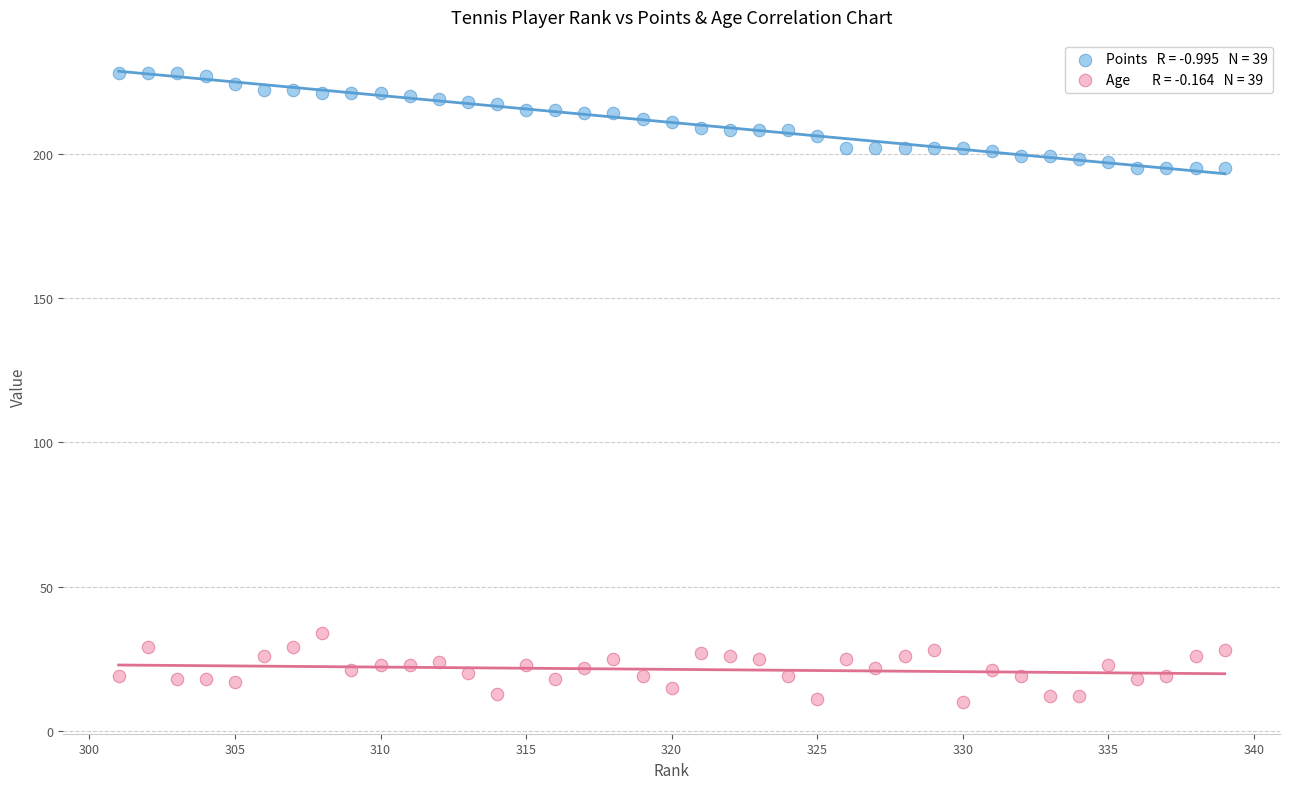

Across all data points, what is the range of X values (max minus min)?

38